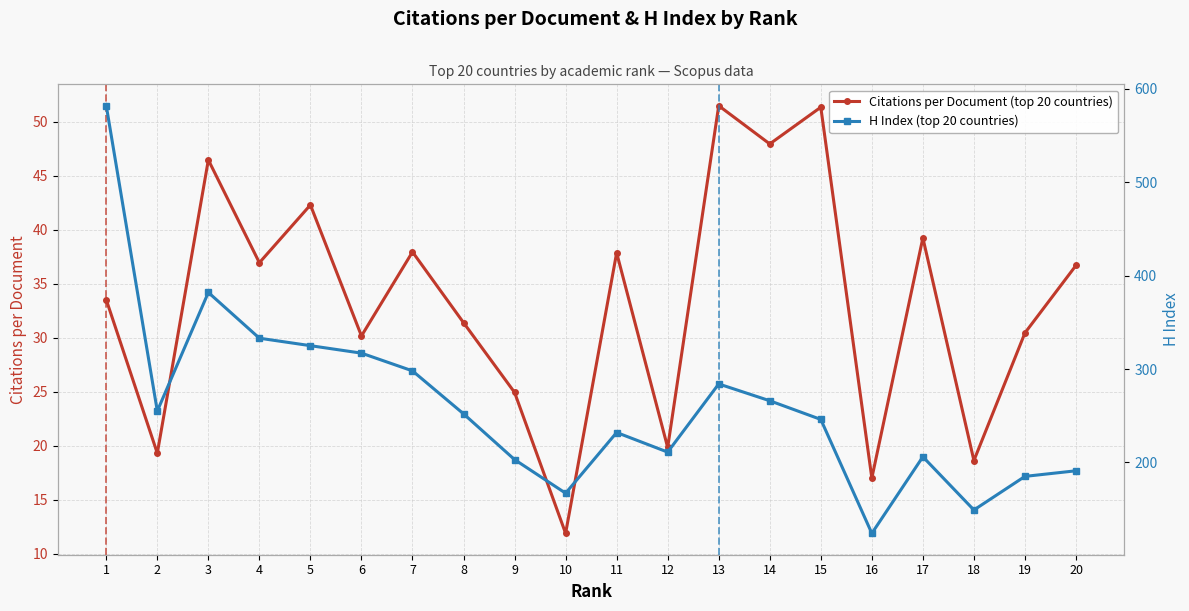

Rank the series by their average value, from lowest to highest.

Citations per Document (top 20 countries), H Index (top 20 countries)